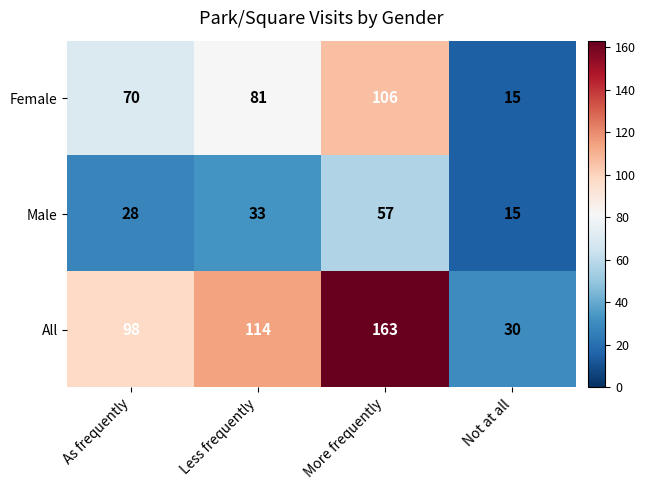

How many Female values are between 70 and 106?

3